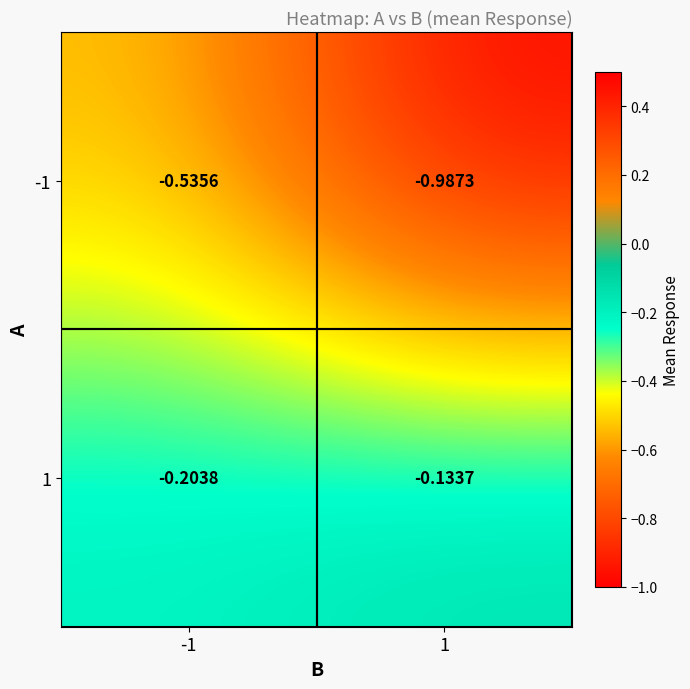

Is the value of -1 at 1 greater than the value of 1 at 1?

No